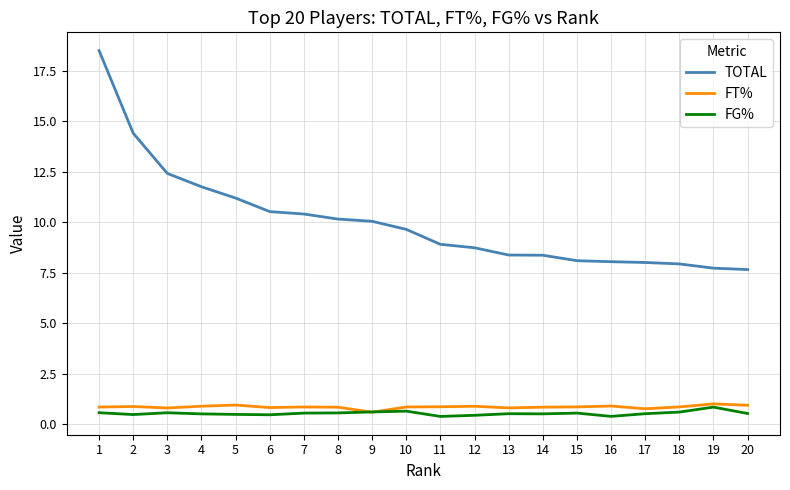

What is the minimum value for FG%?

0.4